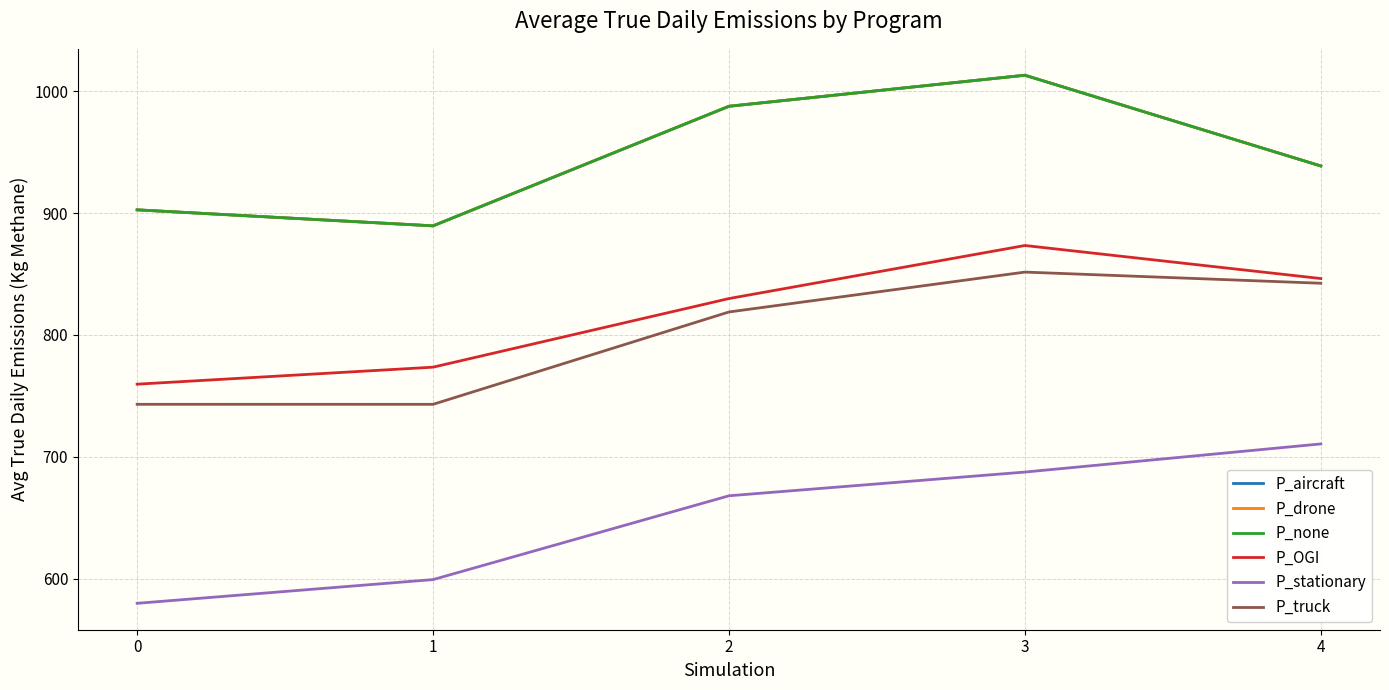

True or false: P_drone and P_none cross at least once.

False